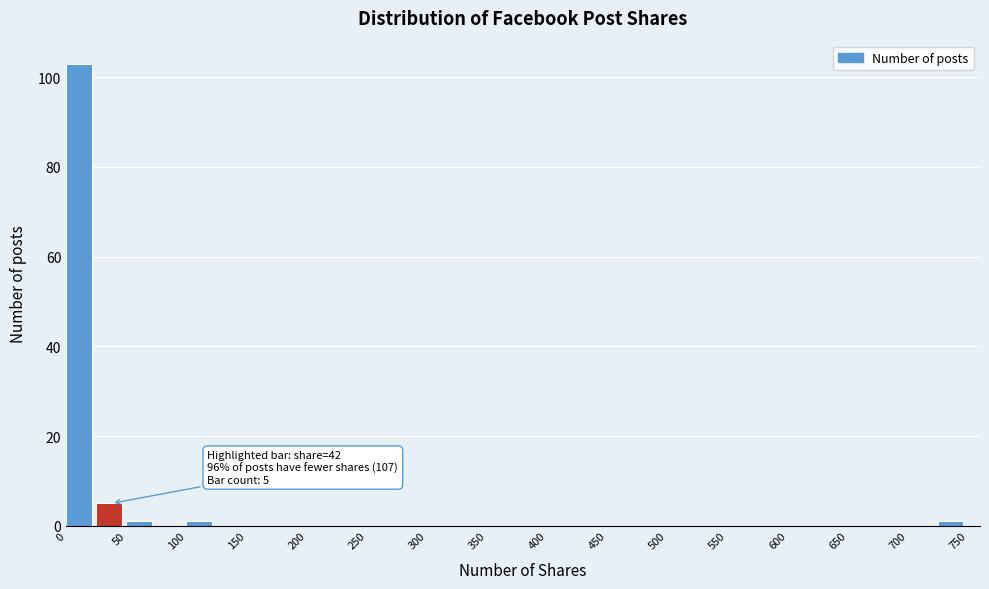

Which range on the x-axis has the tallest bar?

0 to 25